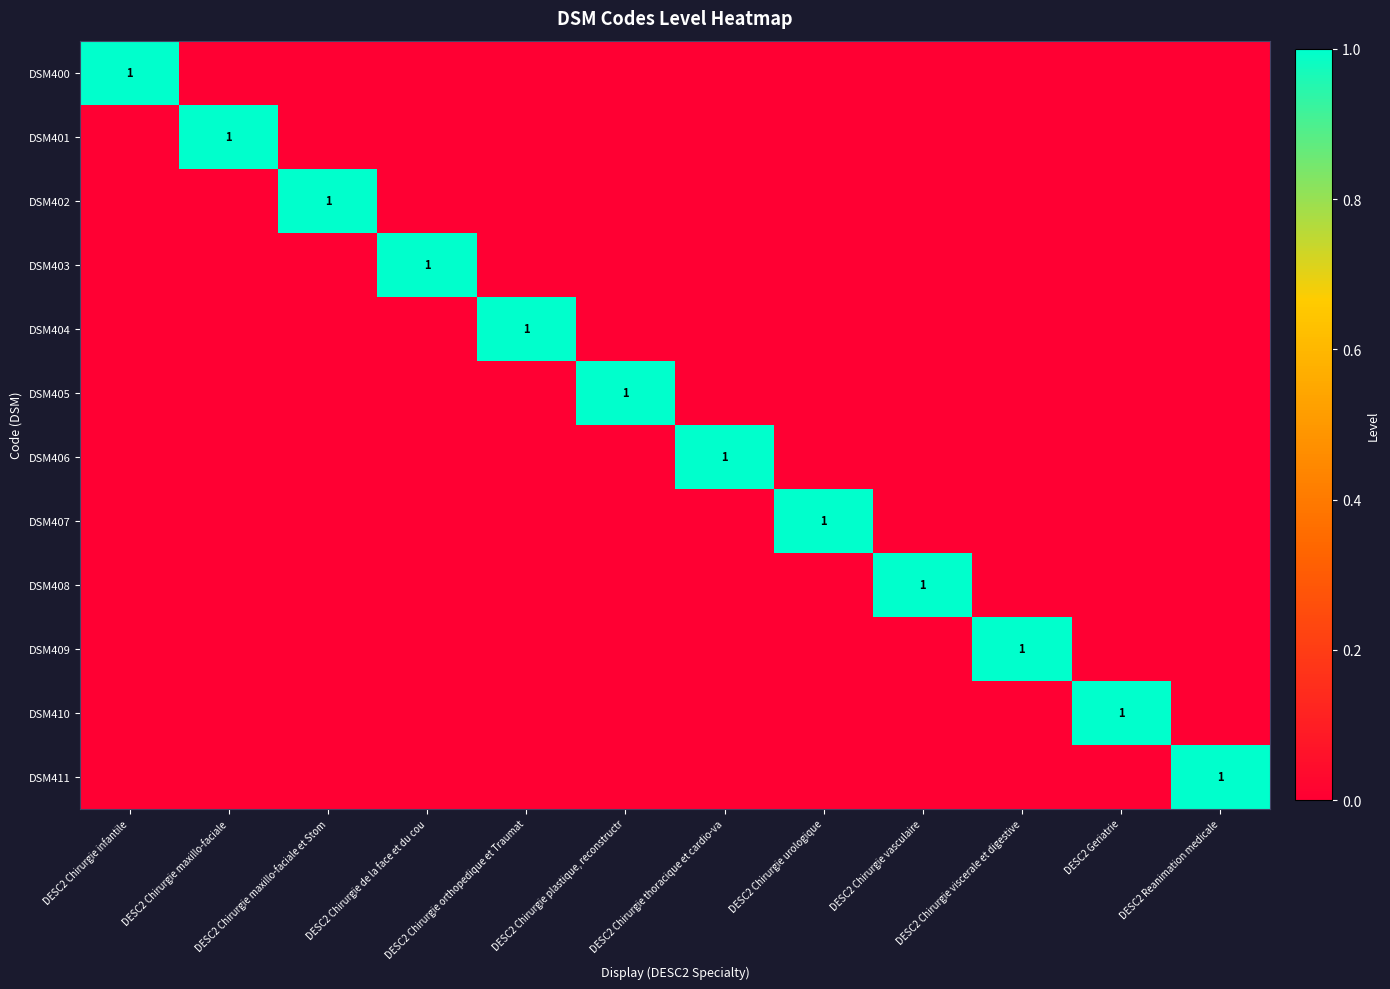

List the series in order of their peak value, highest first.

DSM400, DSM401, DSM402, DSM403, DSM404, DSM405, DSM406, DSM407, DSM408, DSM409, DSM410, DSM411